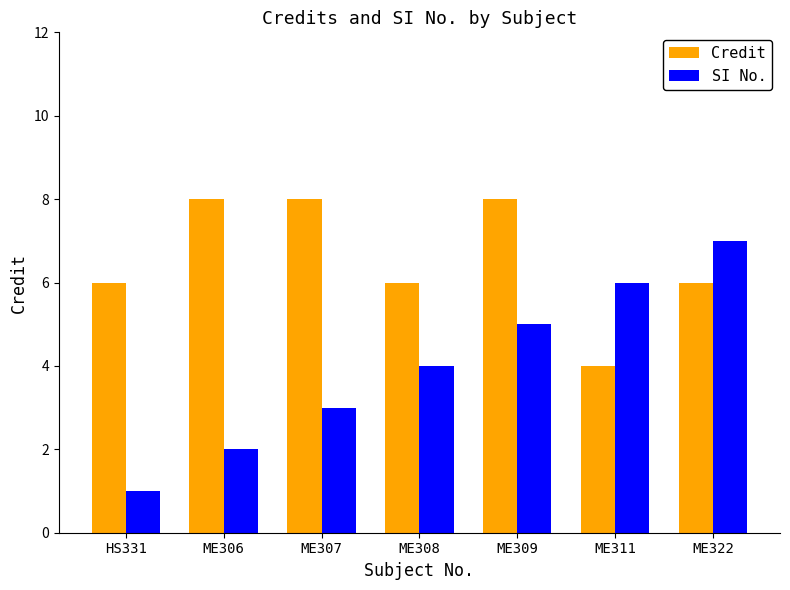

Where is SI No. nearest to the value 4?

ME308